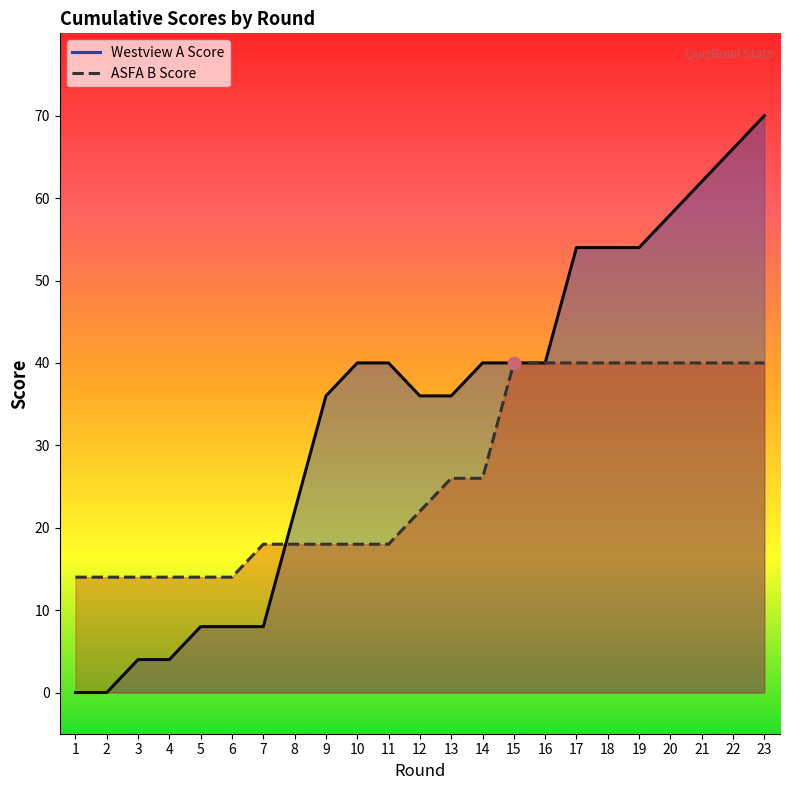

What is the total value across all series at 23?

110